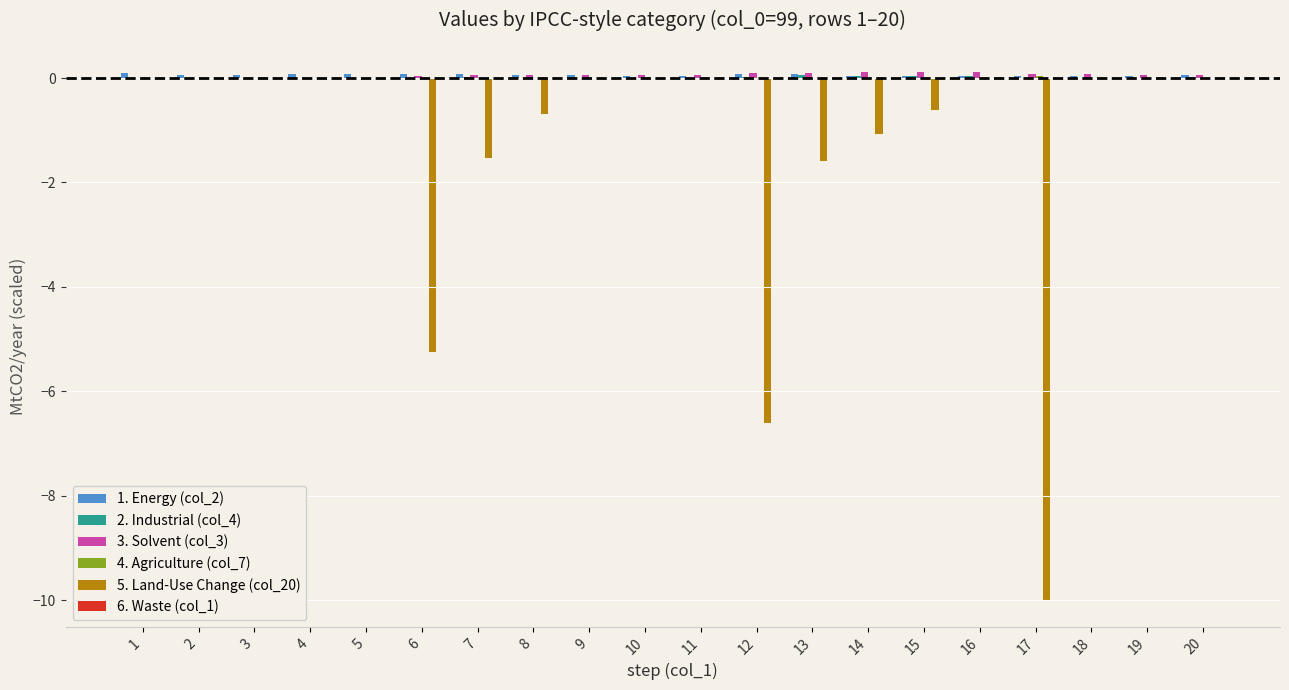

Count the number of categories in the chart.

20